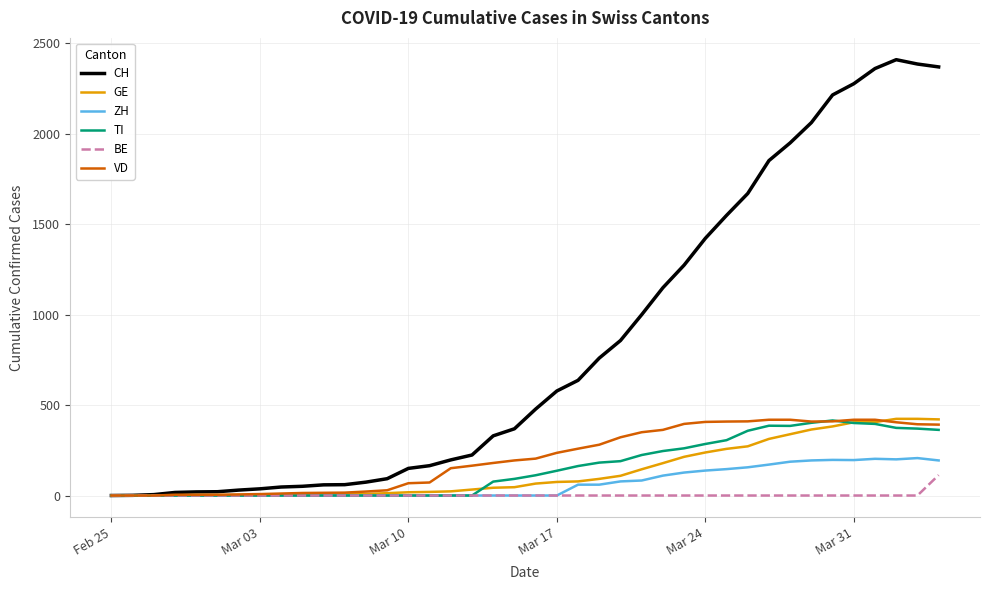

Count the number of categories in the chart.

40